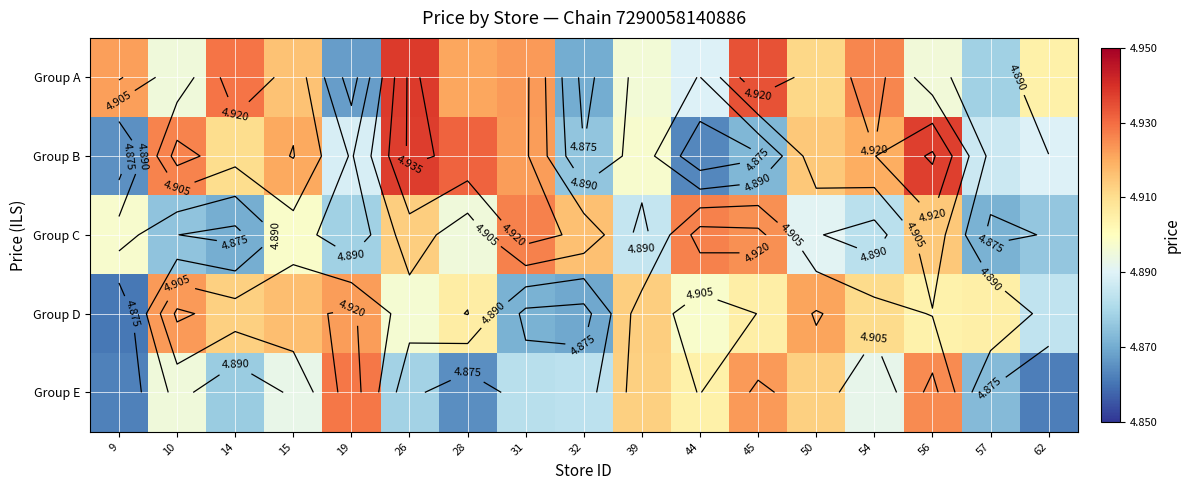

Which category has the lowest value across all series?

9